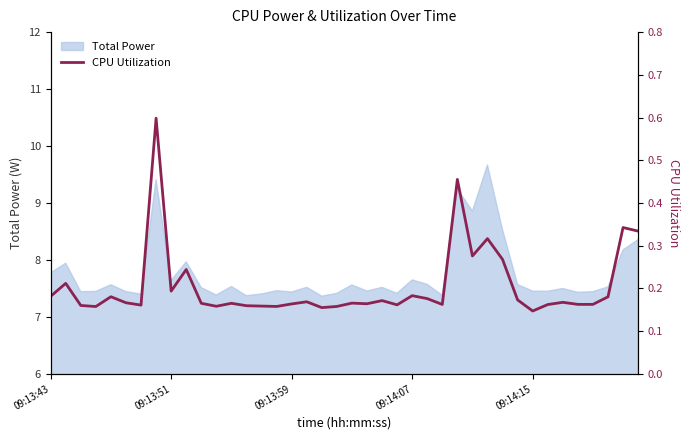

What is the maximum value for Total Power?

9.7